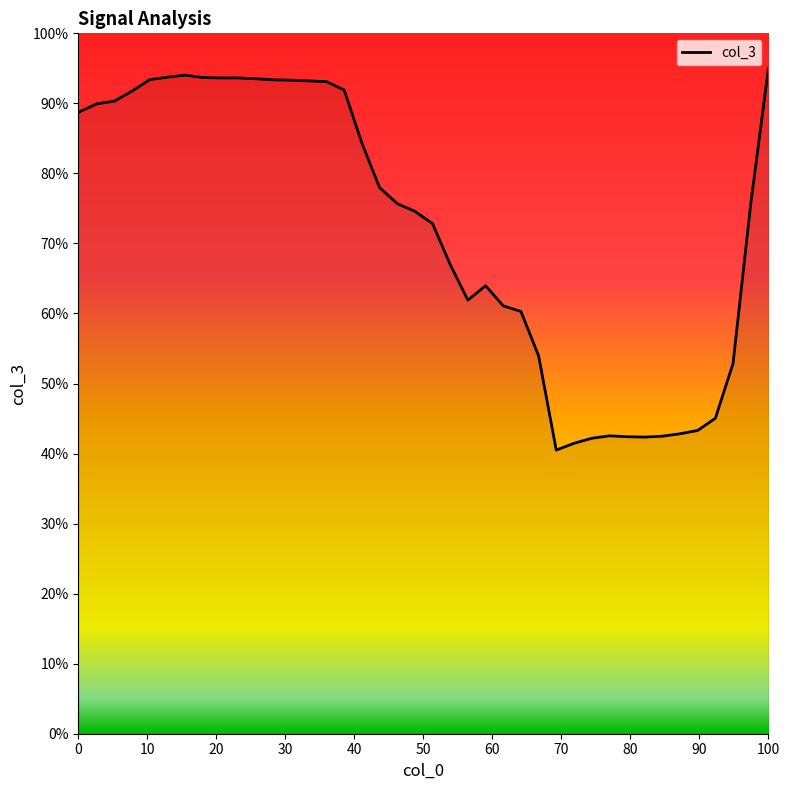

What is the difference between the maximum and minimum values?

54.5